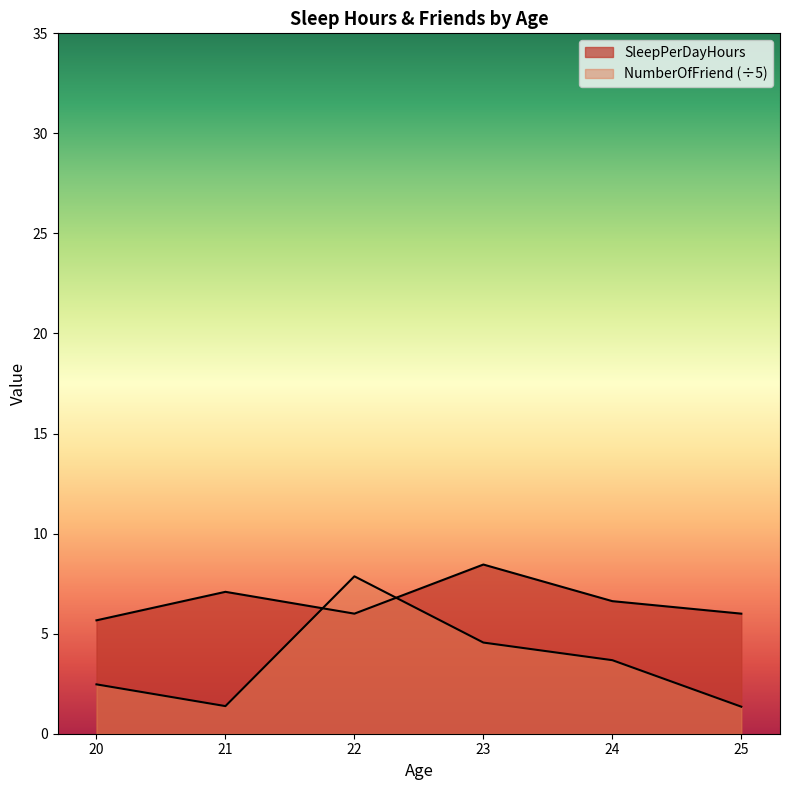

What are all the series names shown in the legend?

SleepPerDayHours, NumberOfFriend